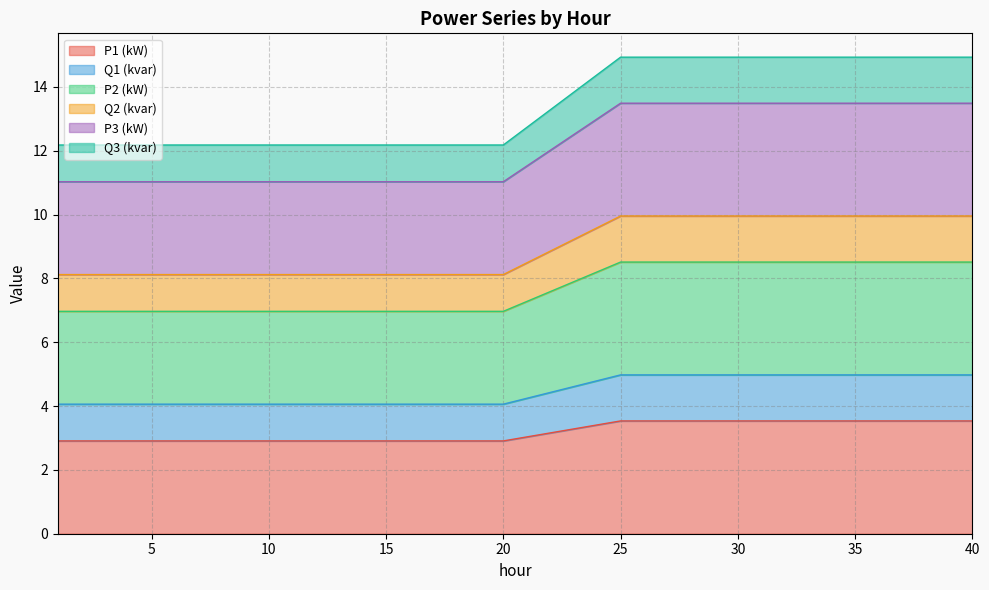

Rank the categories by Q1 (kvar) value from highest to lowest.

25, 26, 27, 28, 29, 30, 31, 32, 33, 34, 35, 36, 37, 38, 39, 40, 1, 2, 3, 4, 5, 6, 7, 8, 9, 10, 11, 12, 13, 14, 15, 16, 17, 18, 19, 20